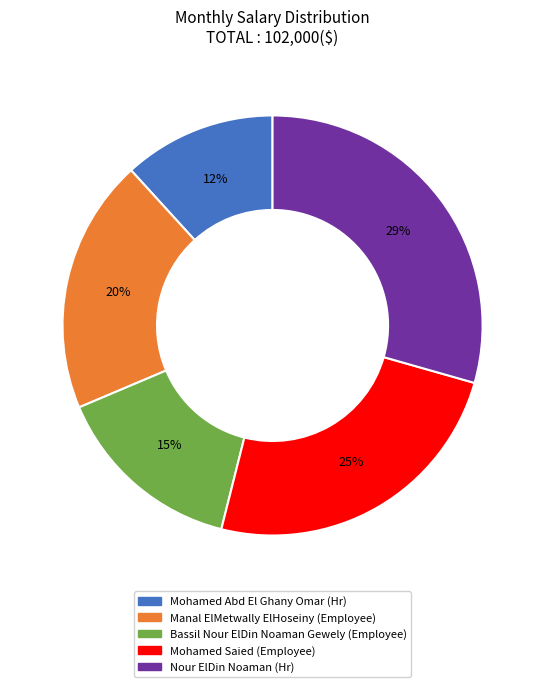

To the nearest percent, what portion does Bassil Nour ElDin Noaman Gewely represent?

15%